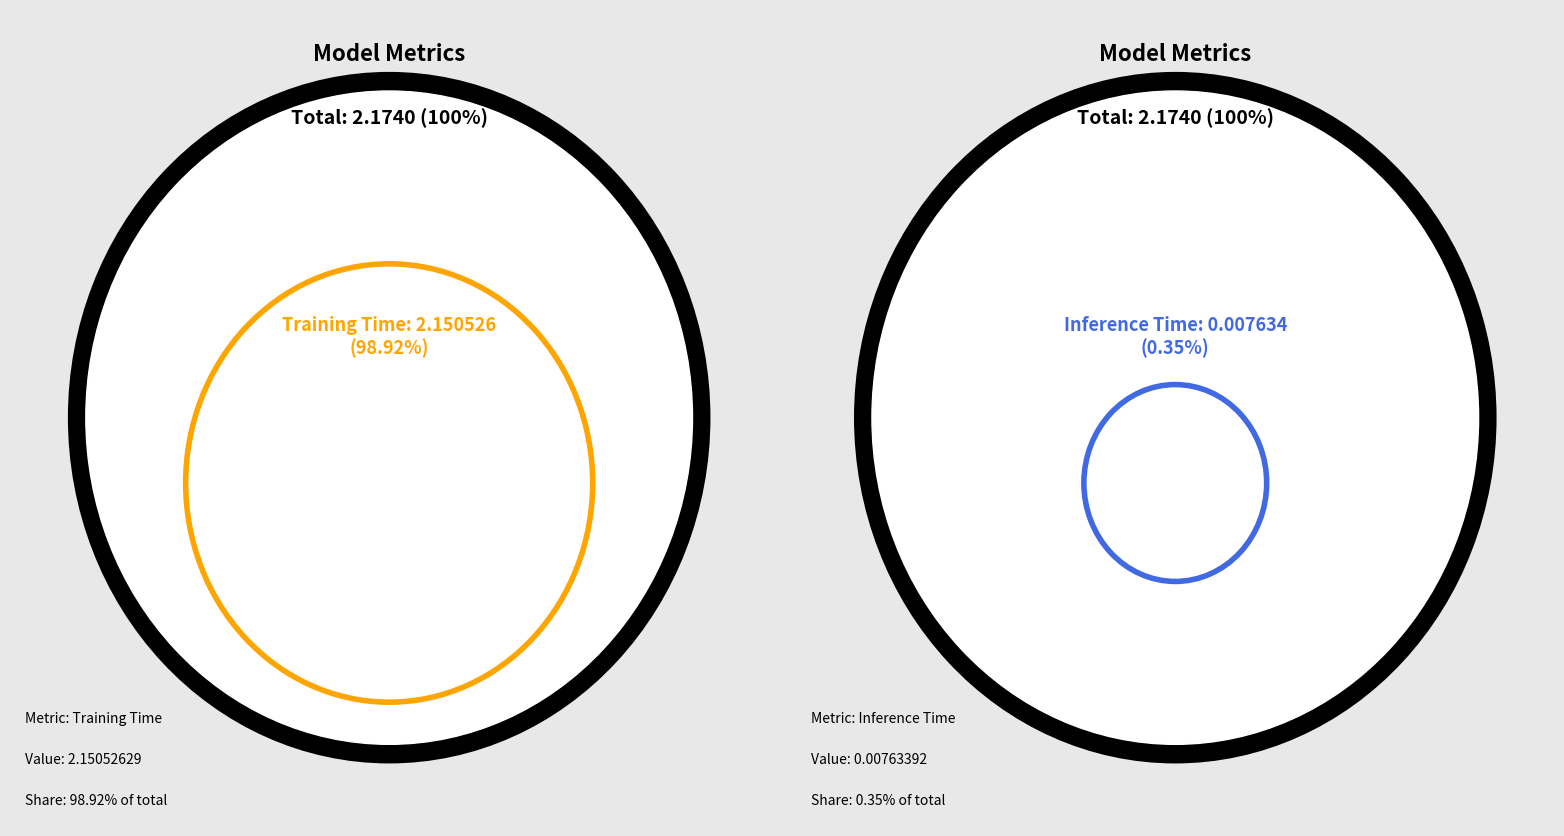

What is the total percentage of Training Time and Inference Time?

99.3%